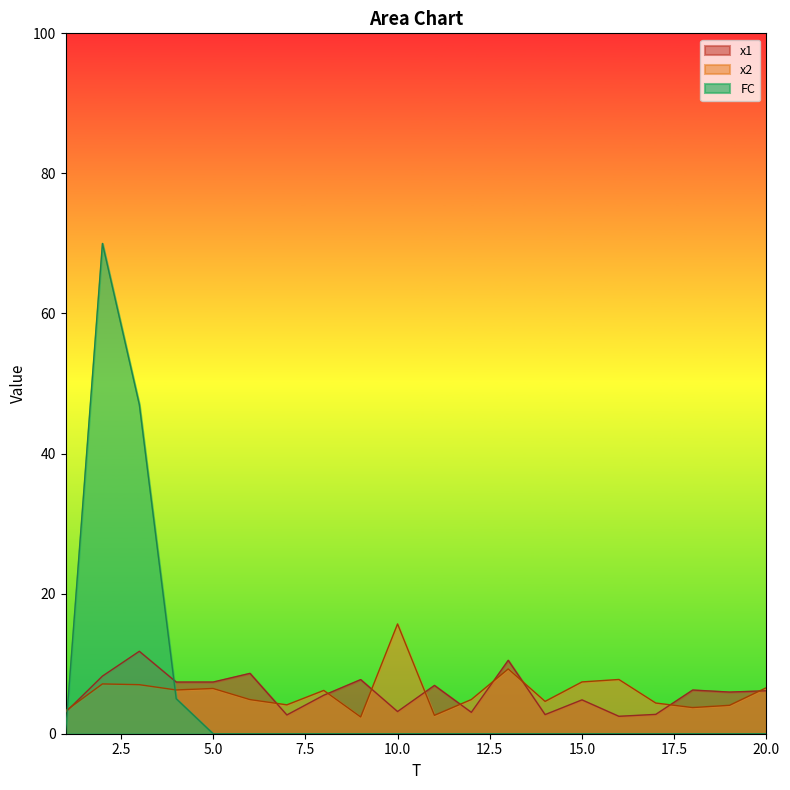

Reading left to right, list all the values displayed in this chart.

x1: 3.1	8.2	11.8	7.4	7.4	8.6	2.7	5.5	7.7	3.2	6.9	3.1	10.5	2.7	4.8	2.5	2.8	6.2	5.9	6.1
x2: 3.3	7.1	7.0	6.2	6.5	4.9	4.1	6.2	2.4	15.7	2.6	4.9	9.3	4.6	7.4	7.7	4.4	3.7	4.1	6.6
FC: 0.0	70.0	47.0	5.0	0.0	0.0	0.0	0.0	0.0	0.0	0.0	0.0	0.0	0.0	0.0	0.0	0.0	0.0	0.0	0.0